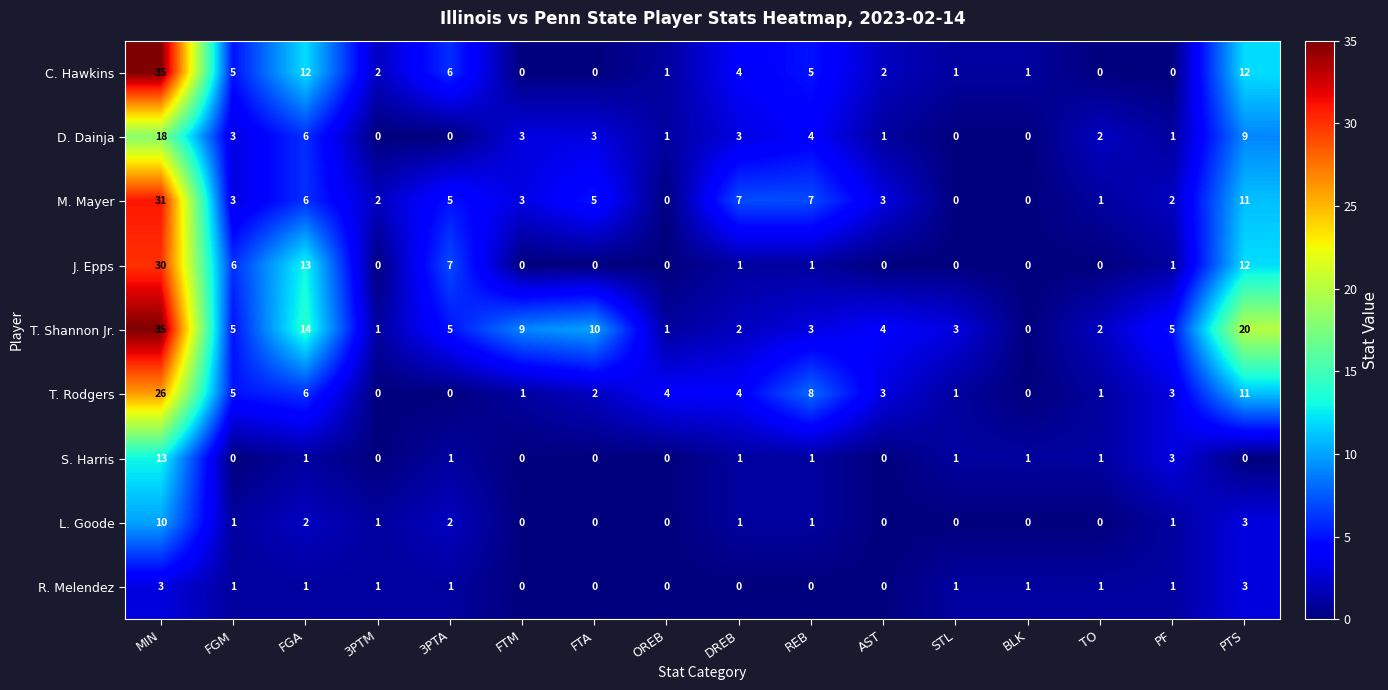

How many distinct data groups are displayed?

9